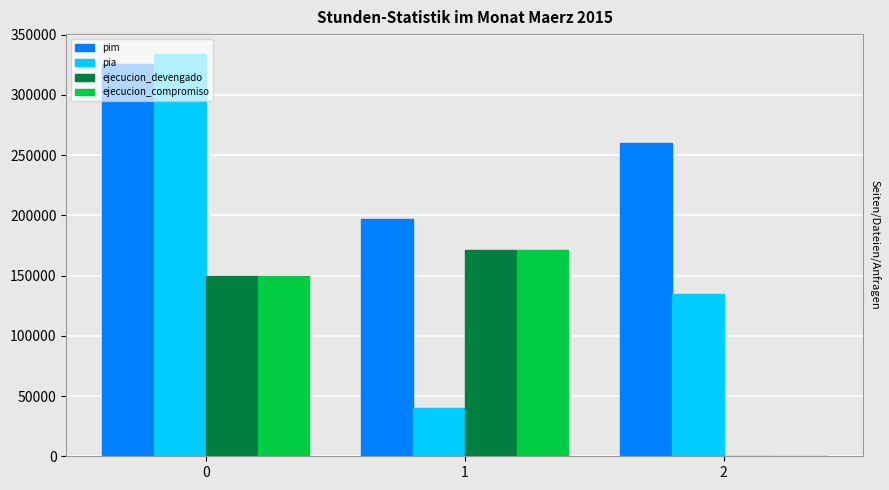

Which series has the widest spread of values?

pia